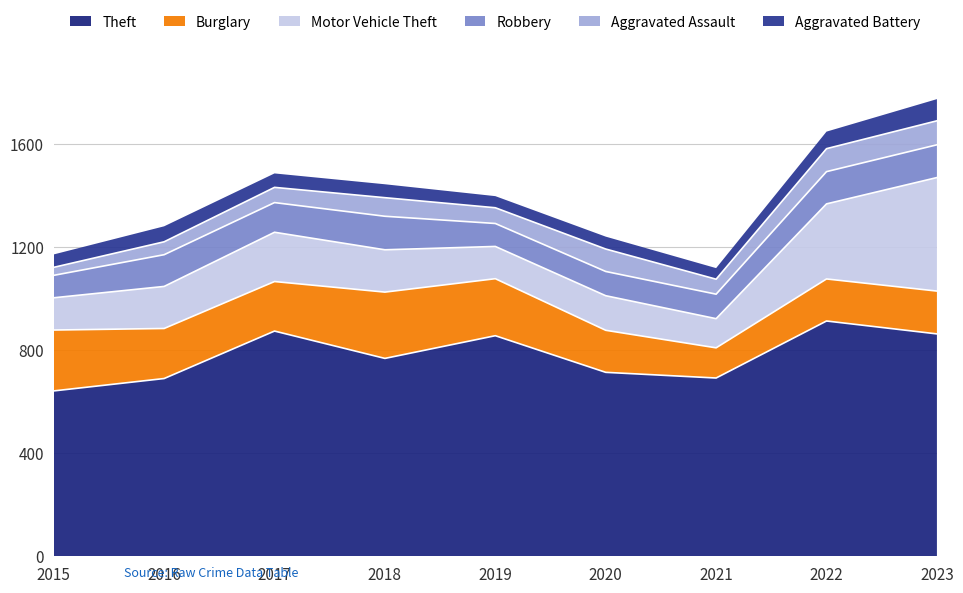

How many distinct data groups are displayed?

6